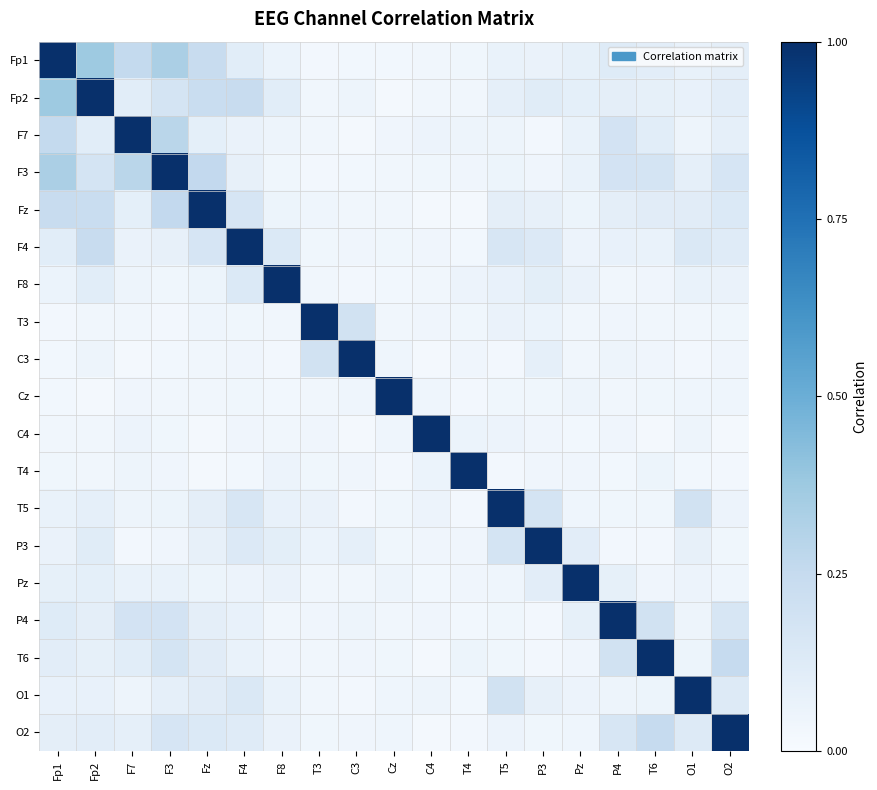

Which series has the largest total across all categories?

Fp1